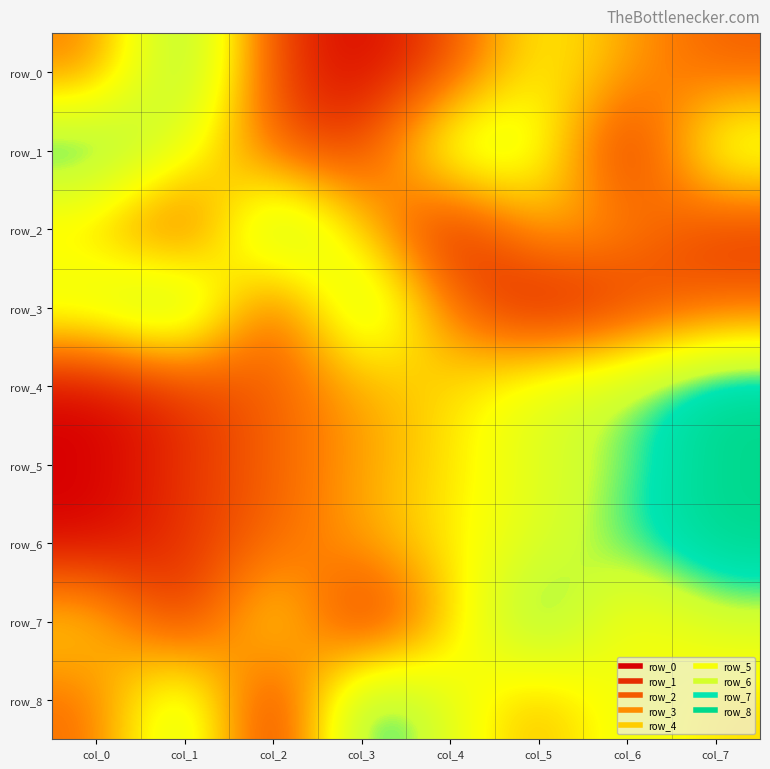

True or false: row_7 has a value of 0.6 at col_0.

True